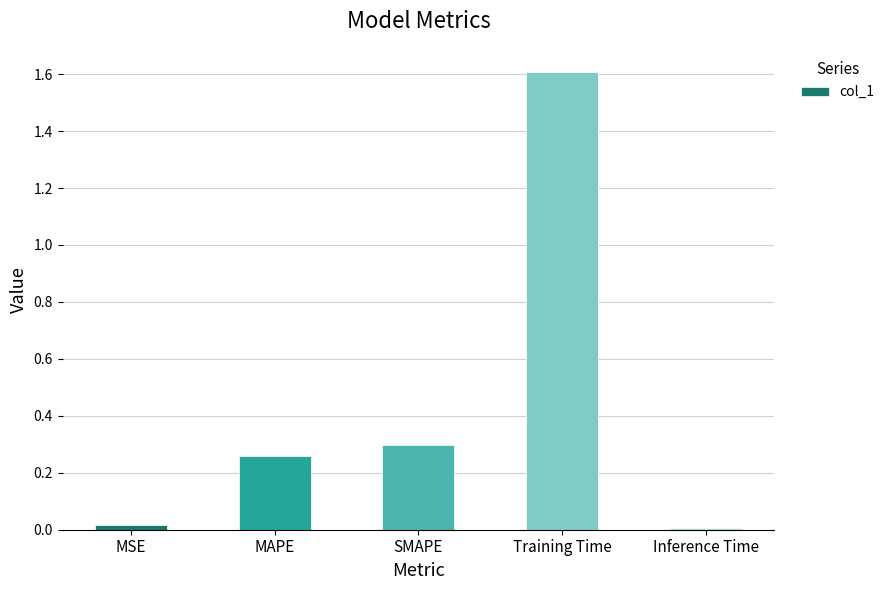

Which category has the highest value across all series?

Training Time